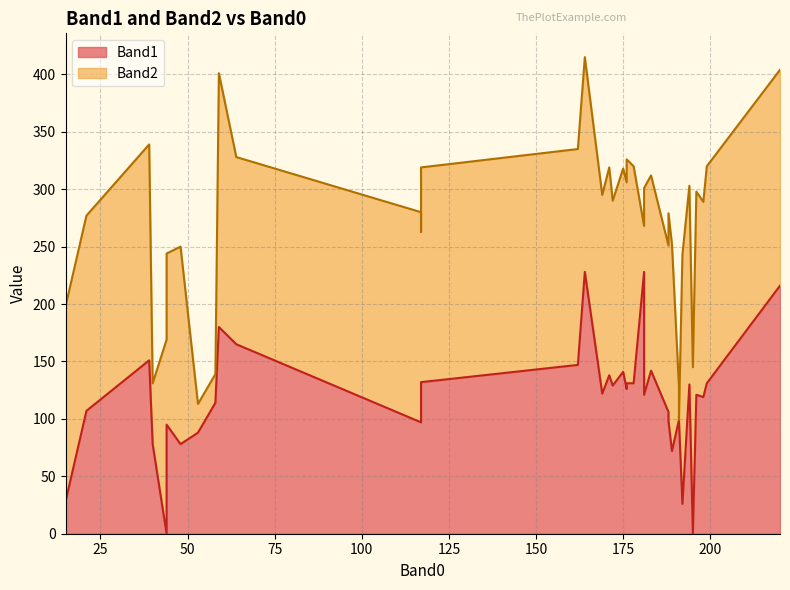

What are all the series names shown in the legend?

Band1, Band2